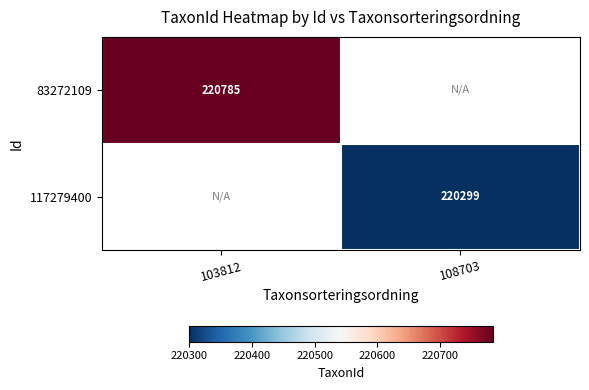

Which category has the lowest value across all series?

108703